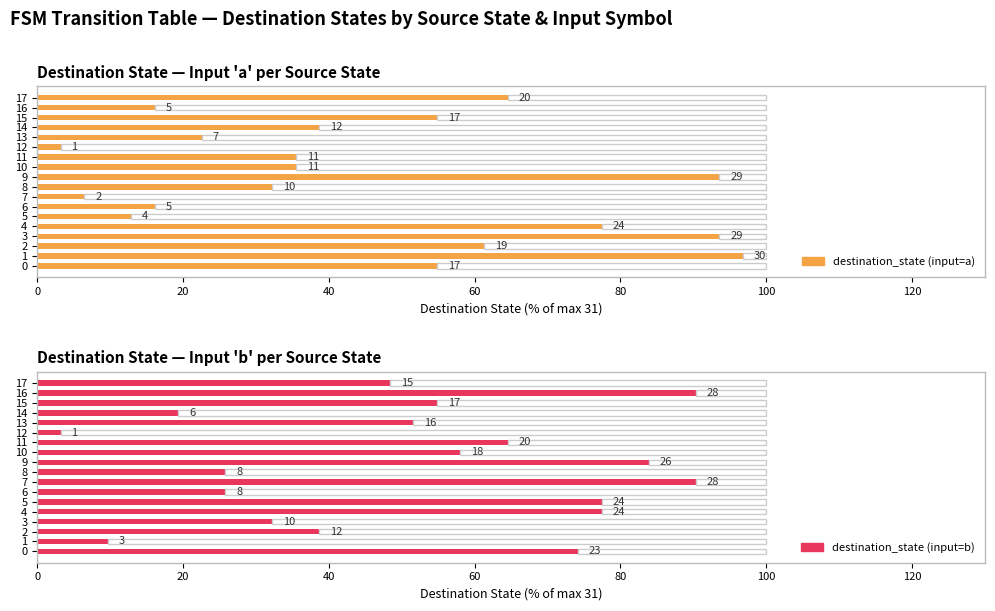

What are all the series names shown in the legend?

destination_state (input=a), destination_state (input=b)